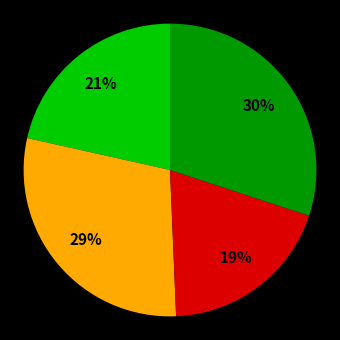

Count the number of slices in the pie.

4